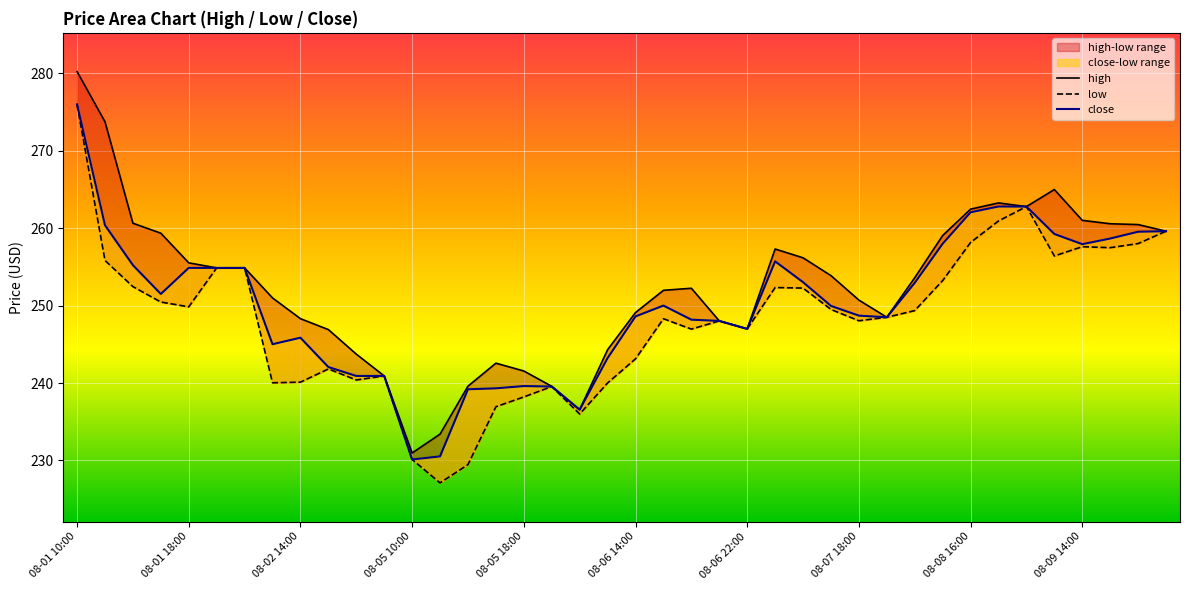

Which series has the largest total across all categories?

high